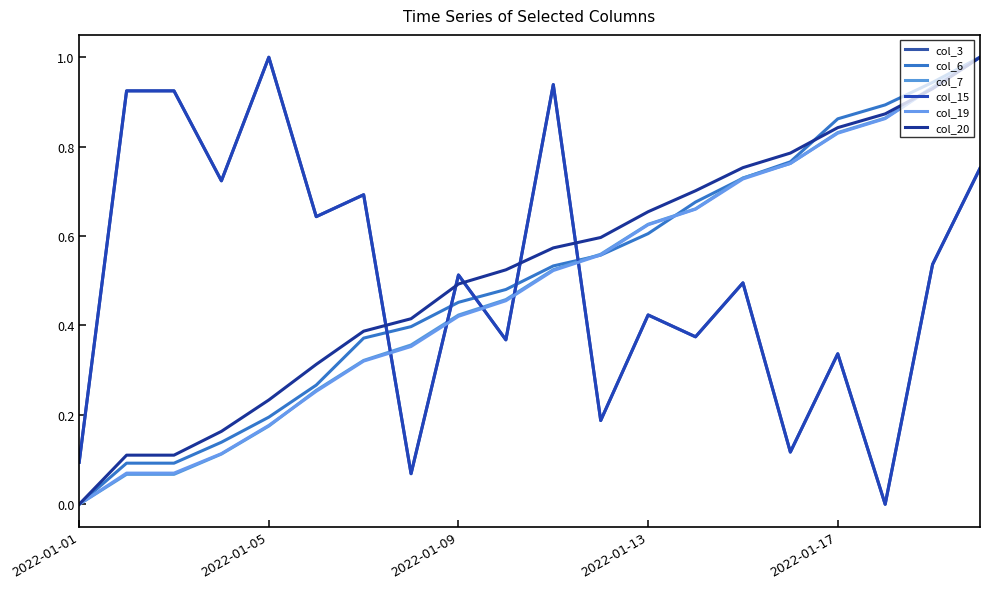

True or false: col_6 has more than 1 points higher than both neighbors.

False